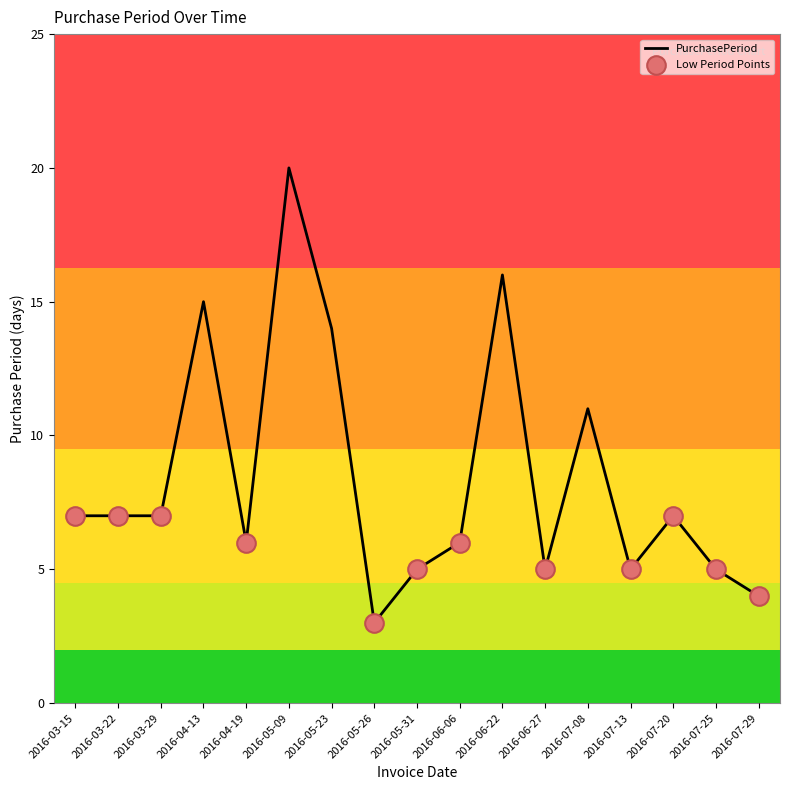

Approximately how many times larger is the value at 2016-03-15 compared to 2016-05-31?

1.4